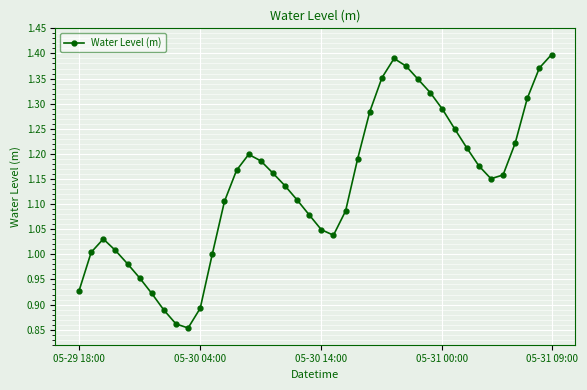

What is the sum of all values?

45.4